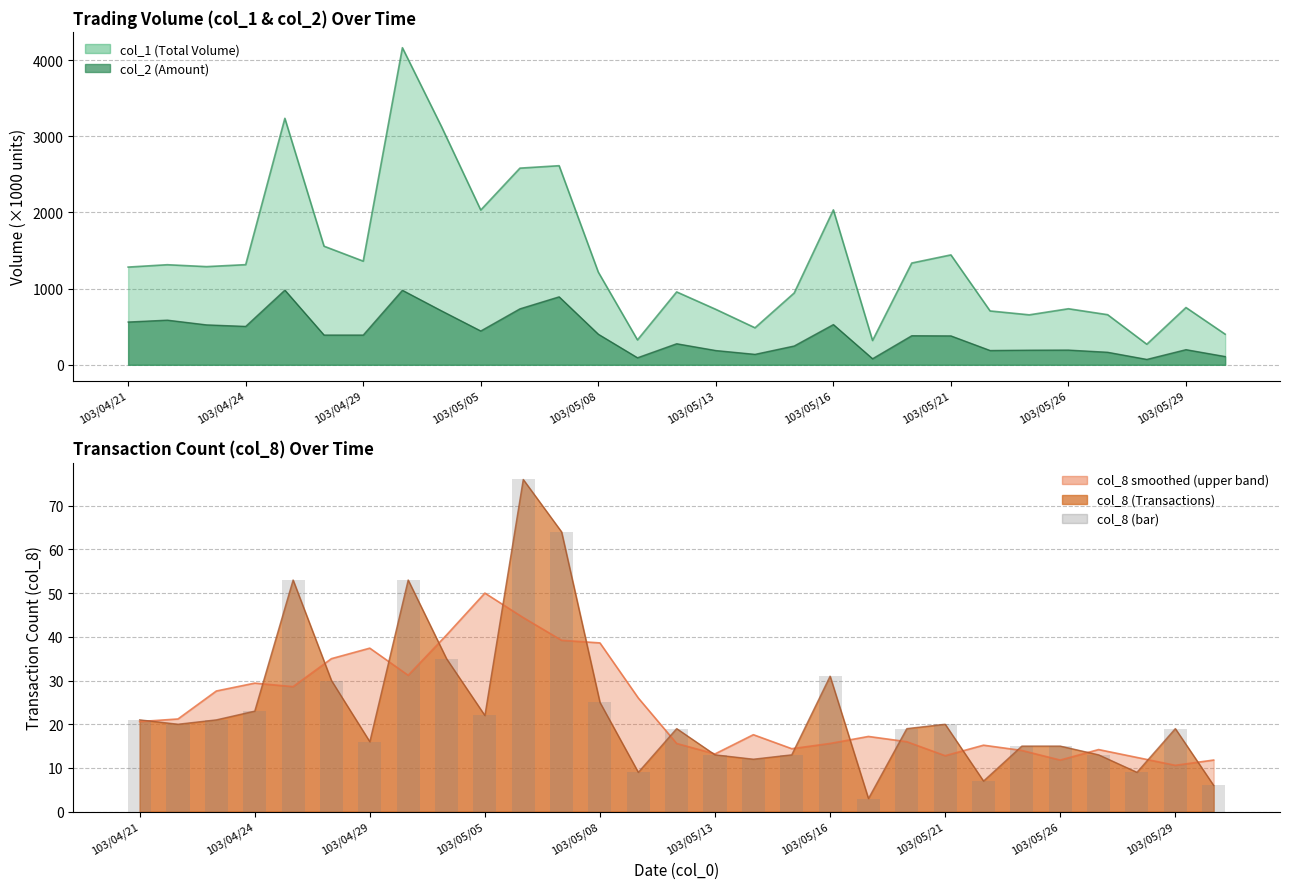

How many categories are shown in the chart?

29